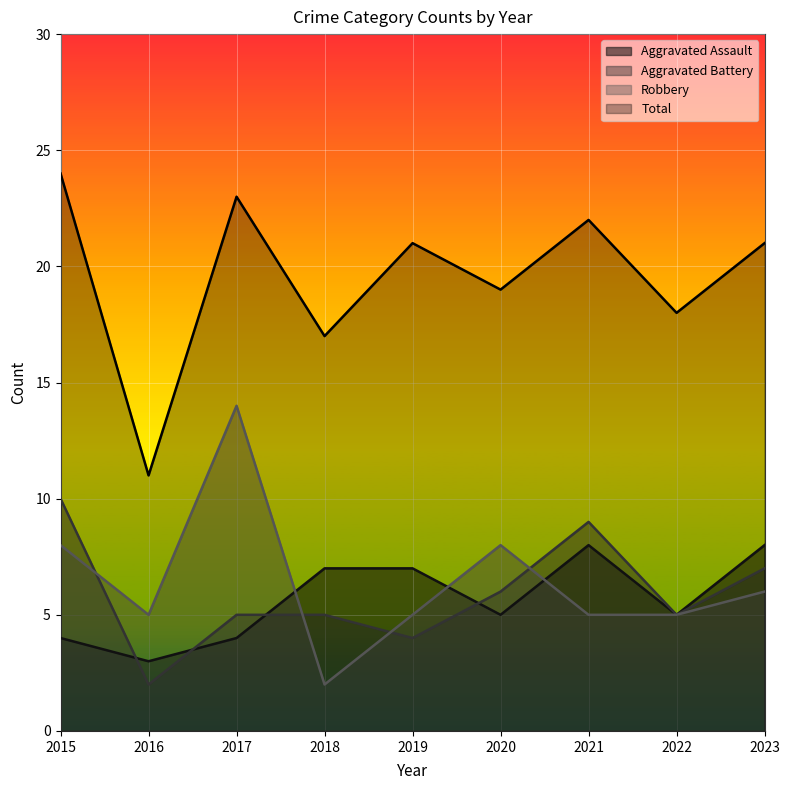

At which label does Robbery first exceed 5?

2015